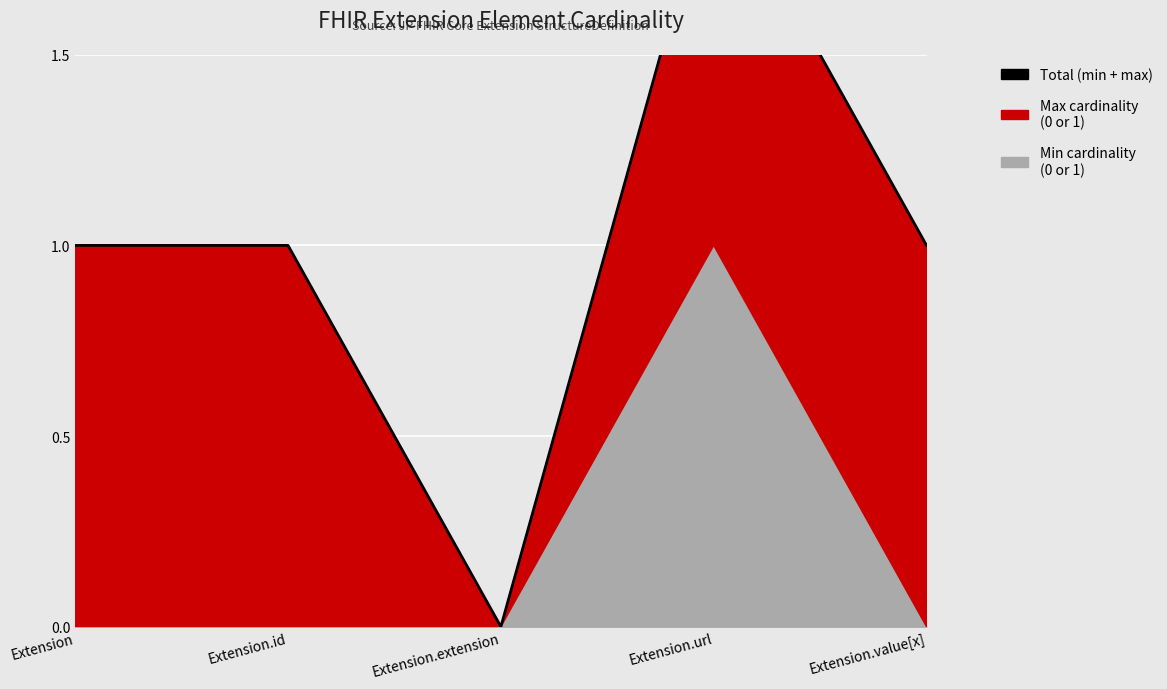

The value at Extension is 2. True or false?

False